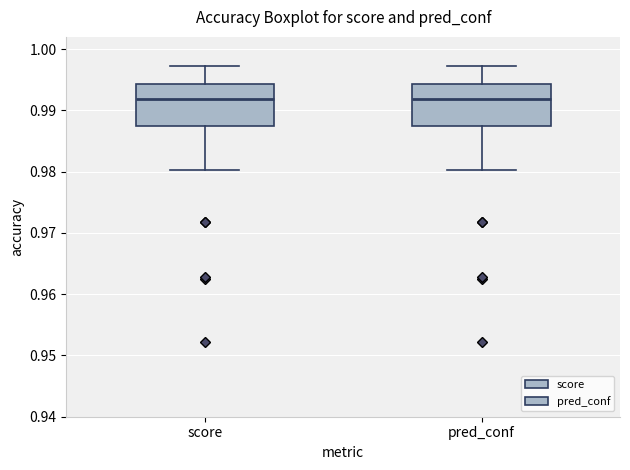

Where is the lower edge of the box for score on the y-axis? The values are not printed on the chart, so give them approximately, as read against the axis.

0.987